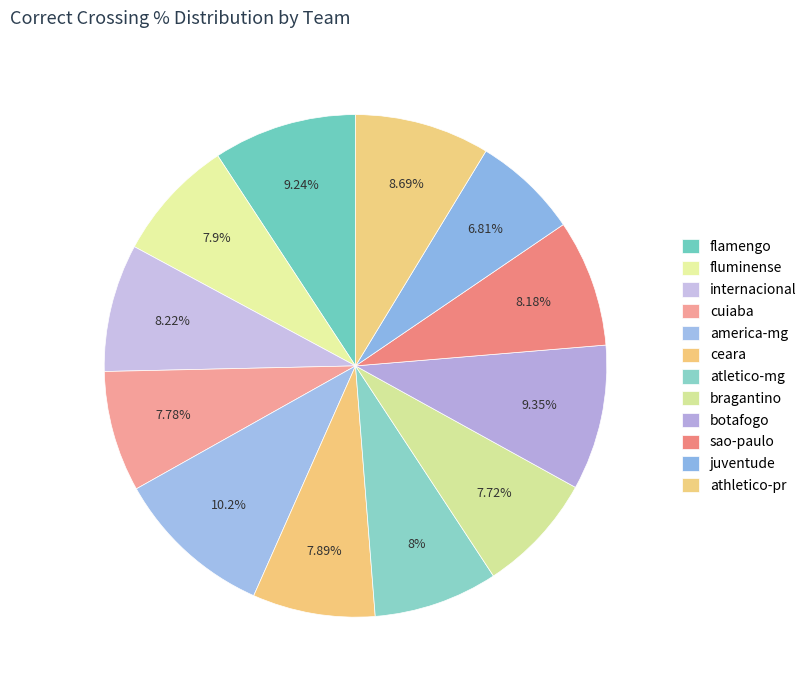

Count the number of slices in the pie.

12